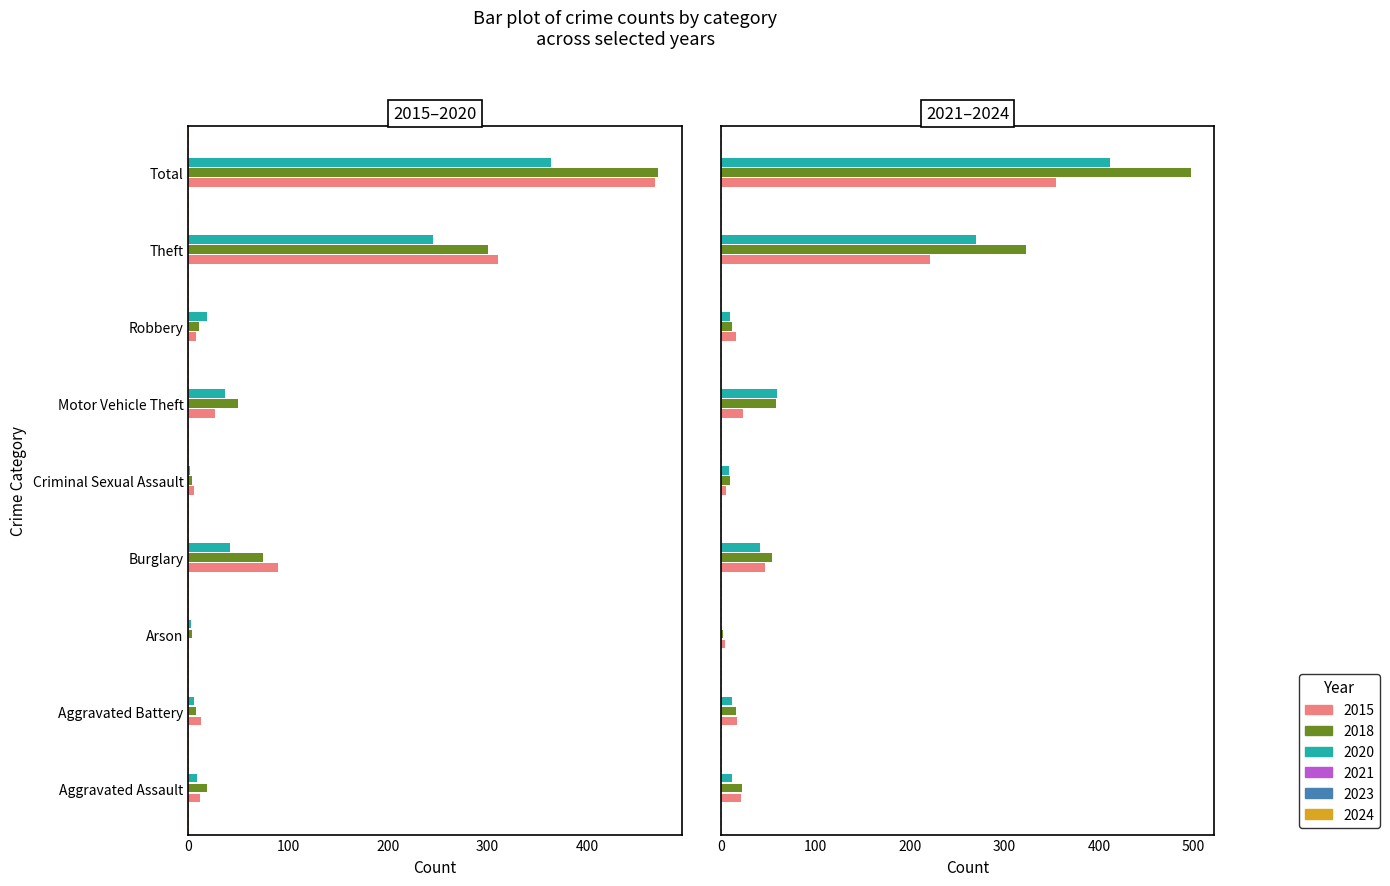

What is the sum of all 2023 values?

994